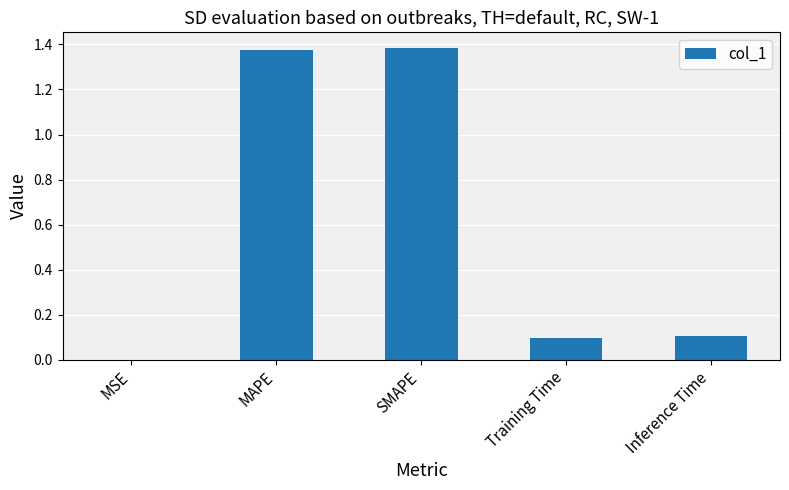

Read the value at Inference Time.

0.1